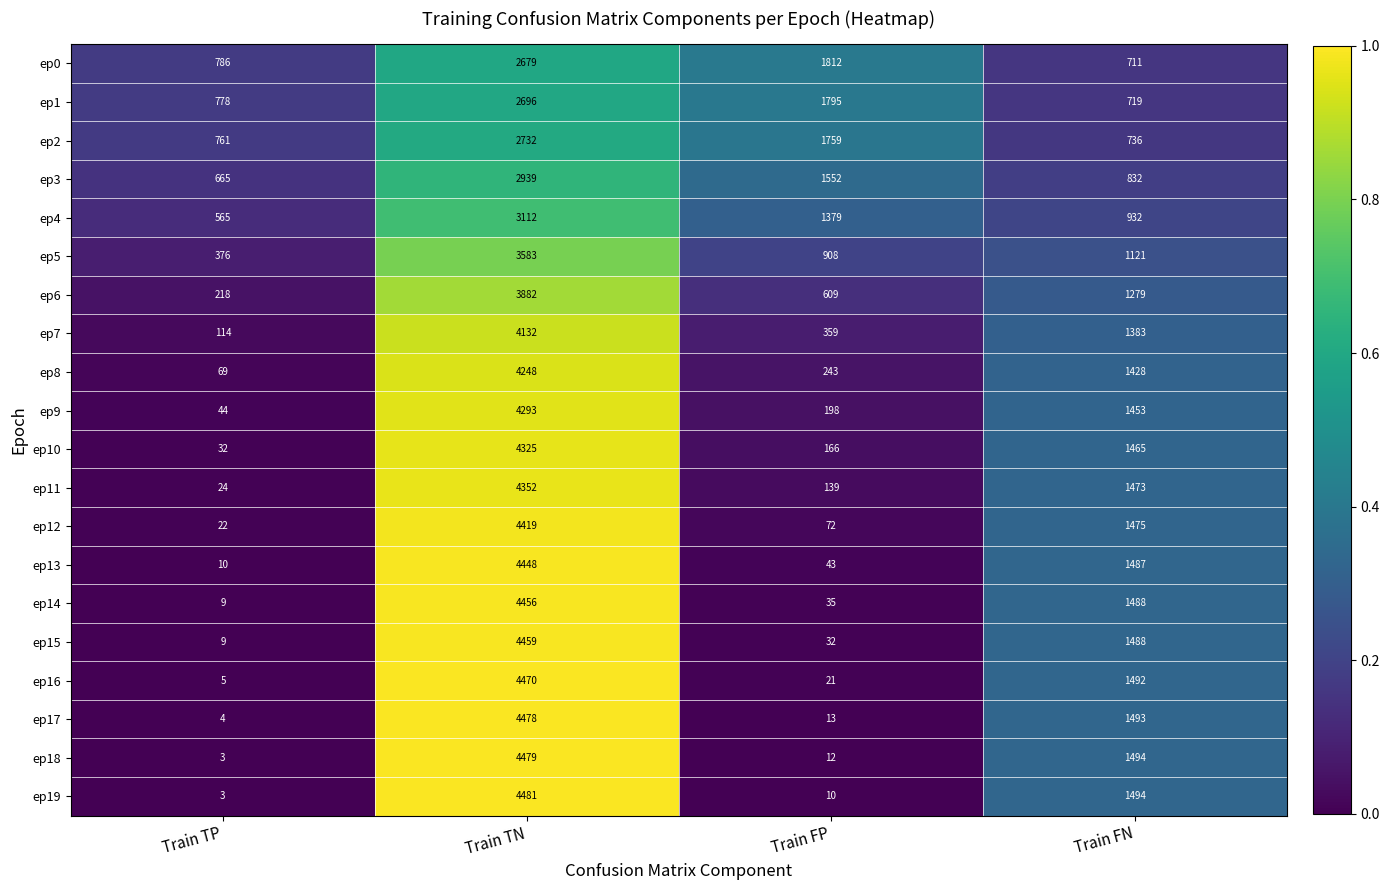

What is the difference between the ep7 values at Train TP and Train FN?

1269